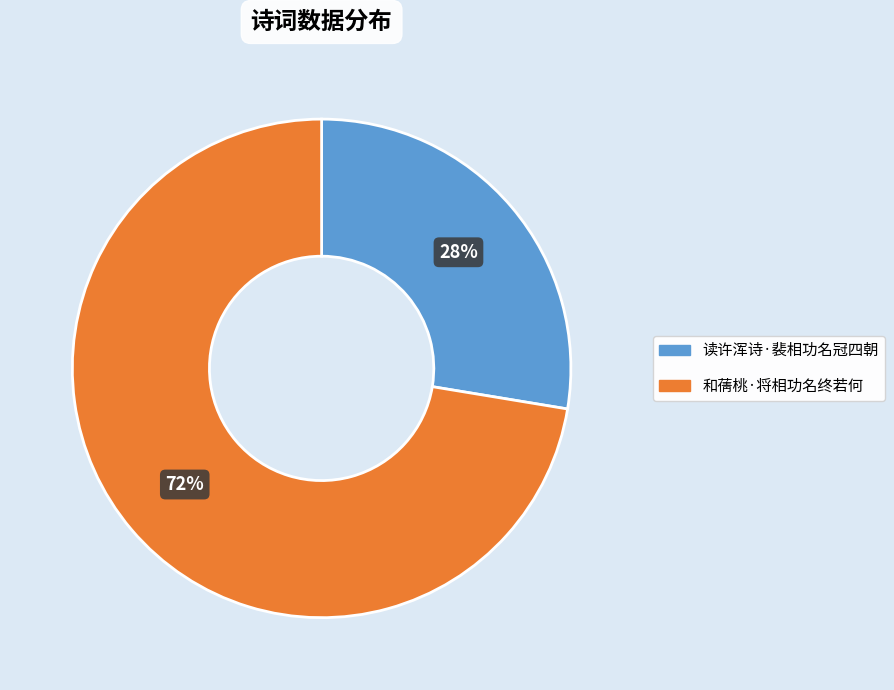

To the nearest percent, what is the average slice percentage?

50%